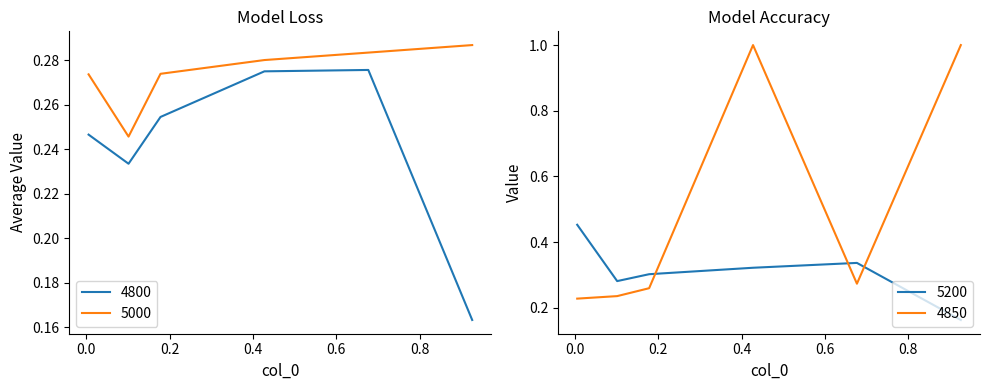

Which series has the largest range (max minus min)?

4850